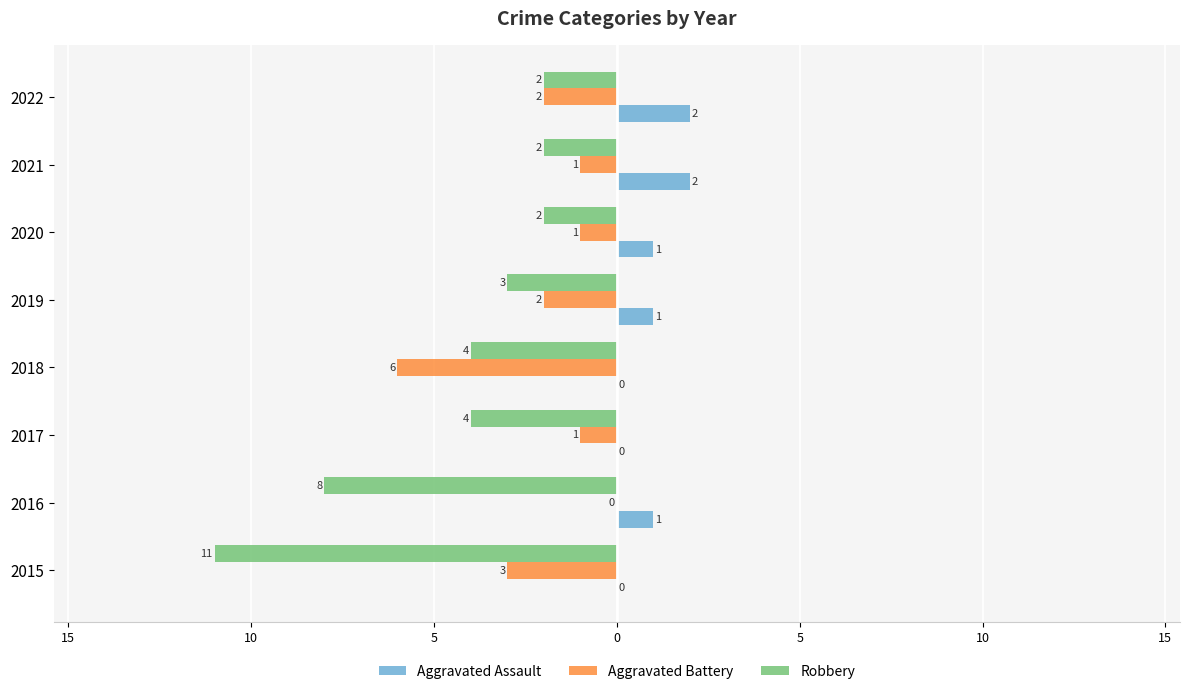

Reading left to right, list all the values displayed in this chart.

Aggravated Assault: 0	1	0	0	1	1	2	2
Aggravated Battery: -3	0	-1	-6	-2	-1	-1	-2
Robbery: -11	-8	-4	-4	-3	-2	-2	-2